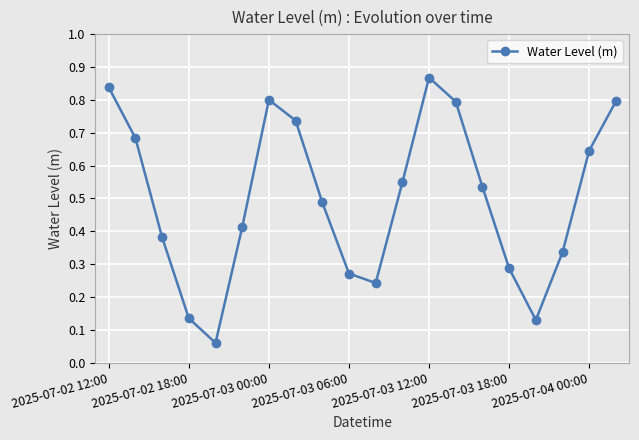

How many points are higher than both their immediate neighbors (excluding endpoints)?

2